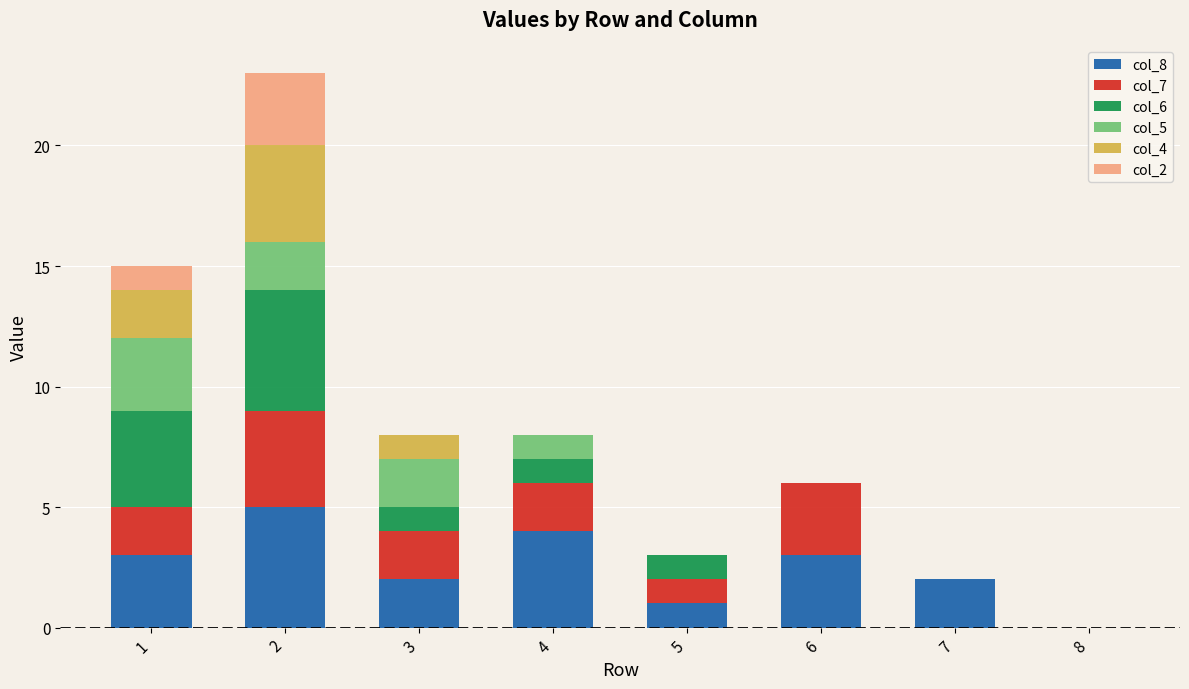

What is the highest value of the col_8 series?

5